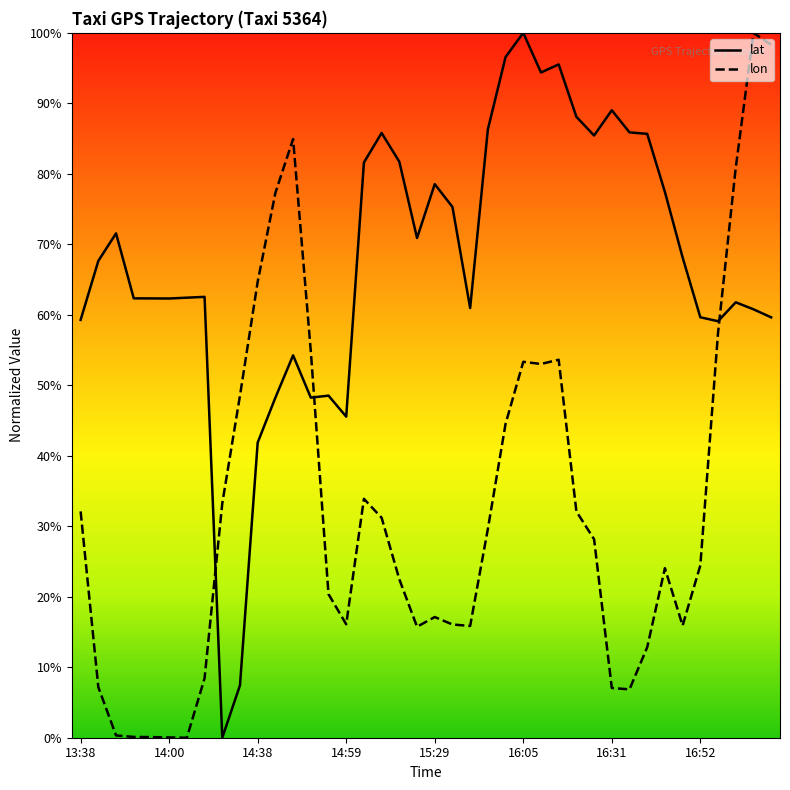

Which series has the largest total across all categories?

lat